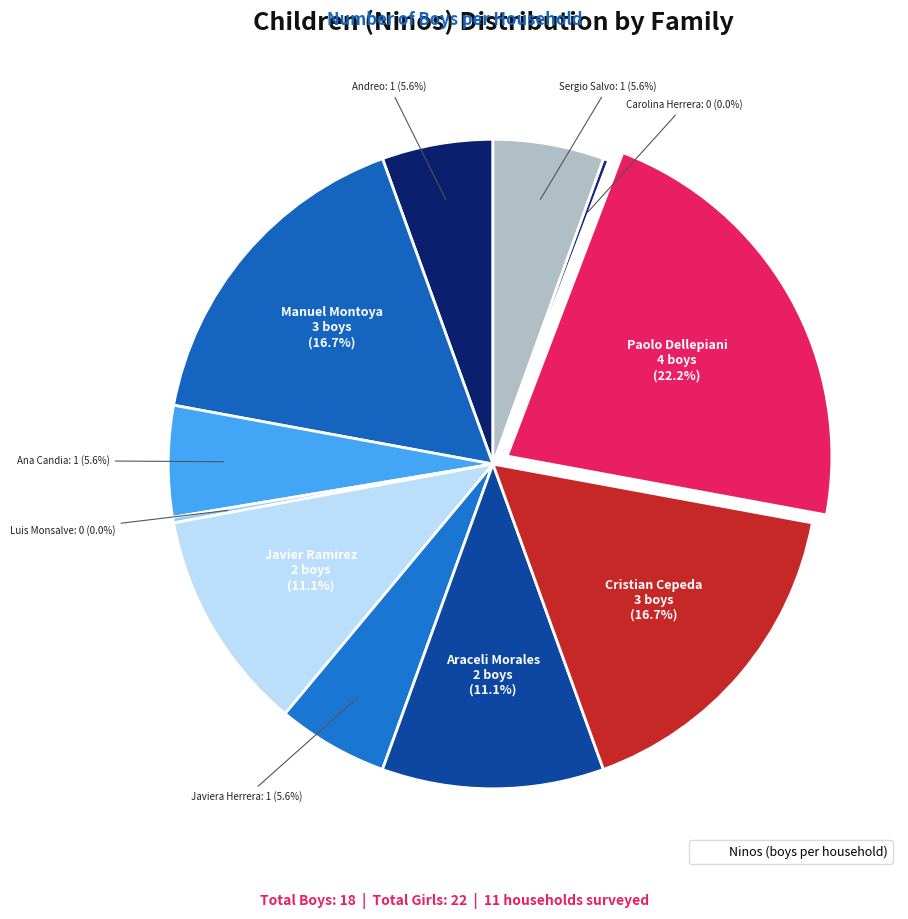

Is it true that Ana Candia is 16% of the pie?

False